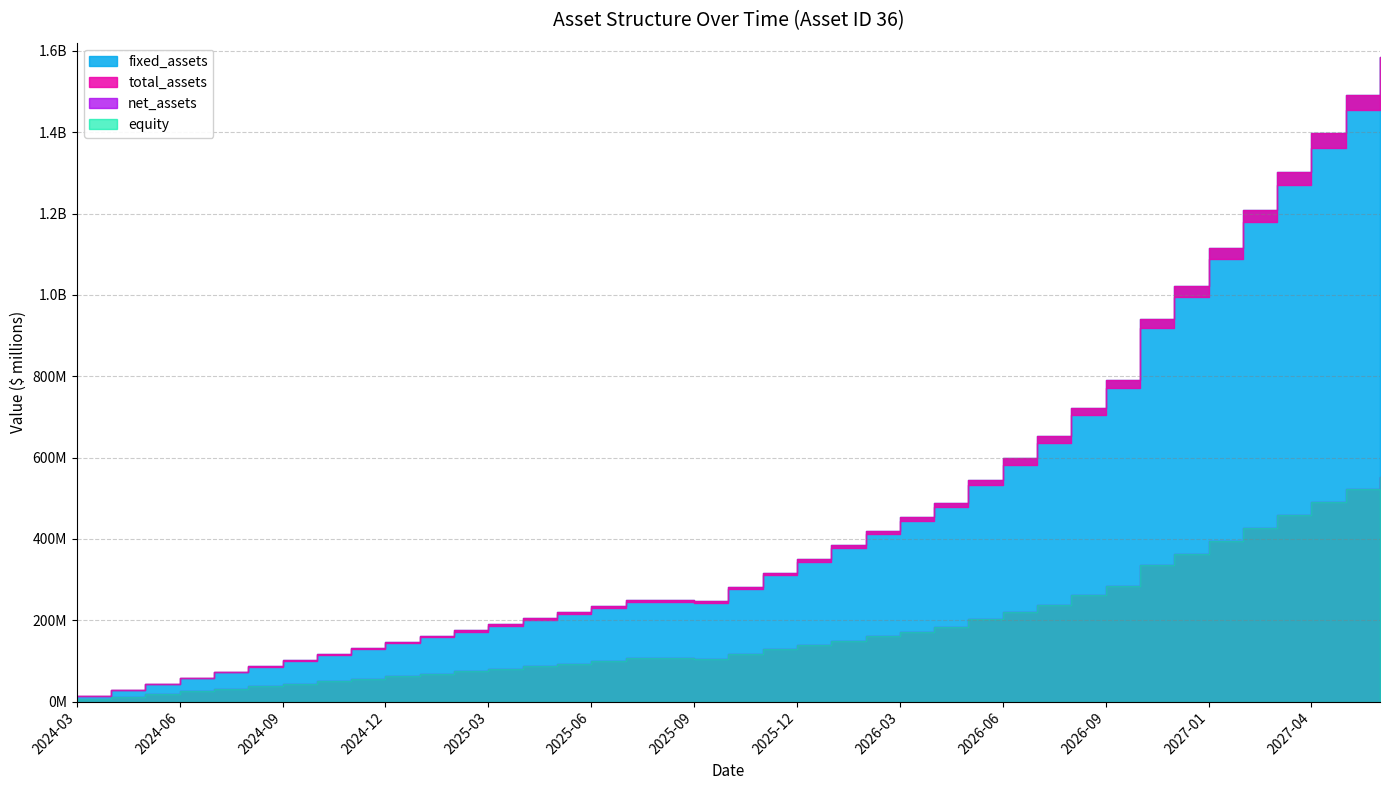

At which label does equity first exceed 116?

2025-10